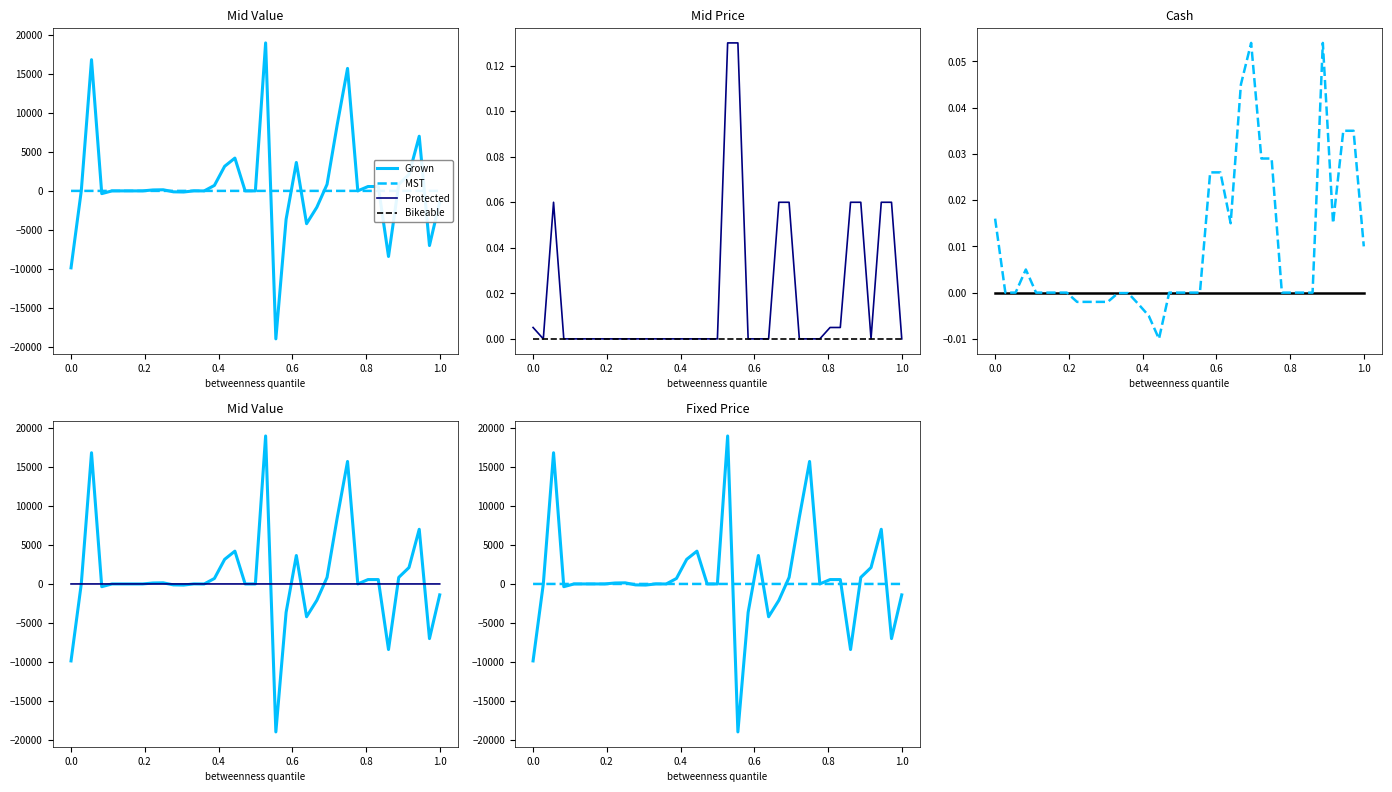

What is the value of the Mid Value point at the 17th from the left?

4200.0